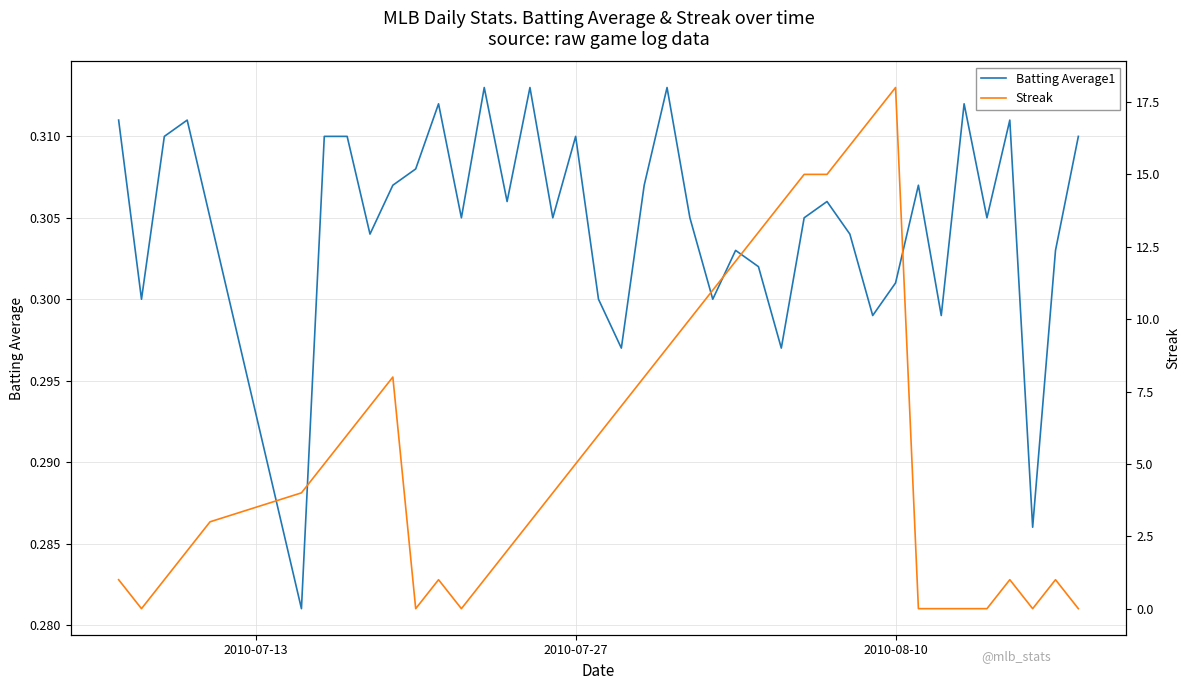

Is it true that Batting Average1 equals 0.5 at 2010-08-10?

False